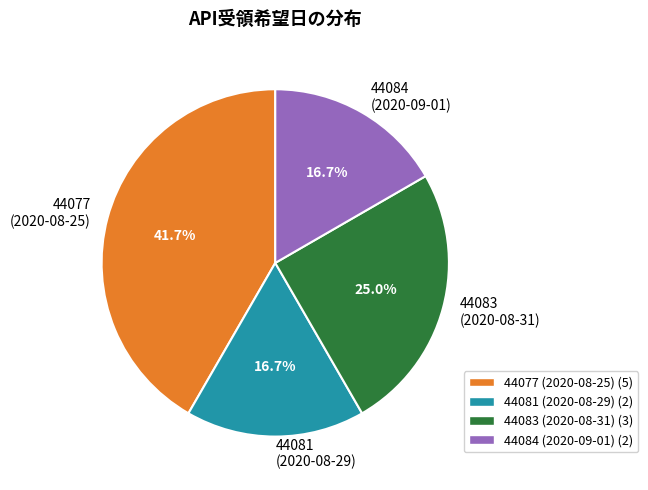

What is the largest slice in the pie chart?

44077 (2020-08-25)